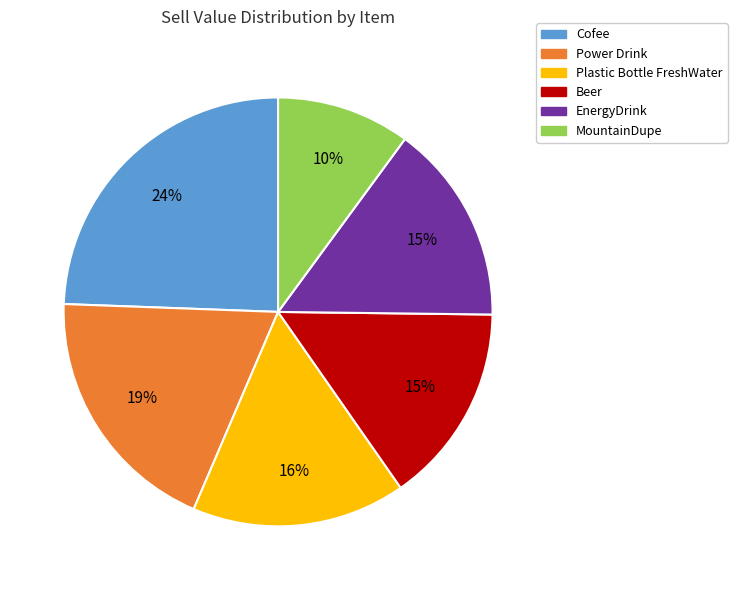

Which slice is the largest?

Cofee